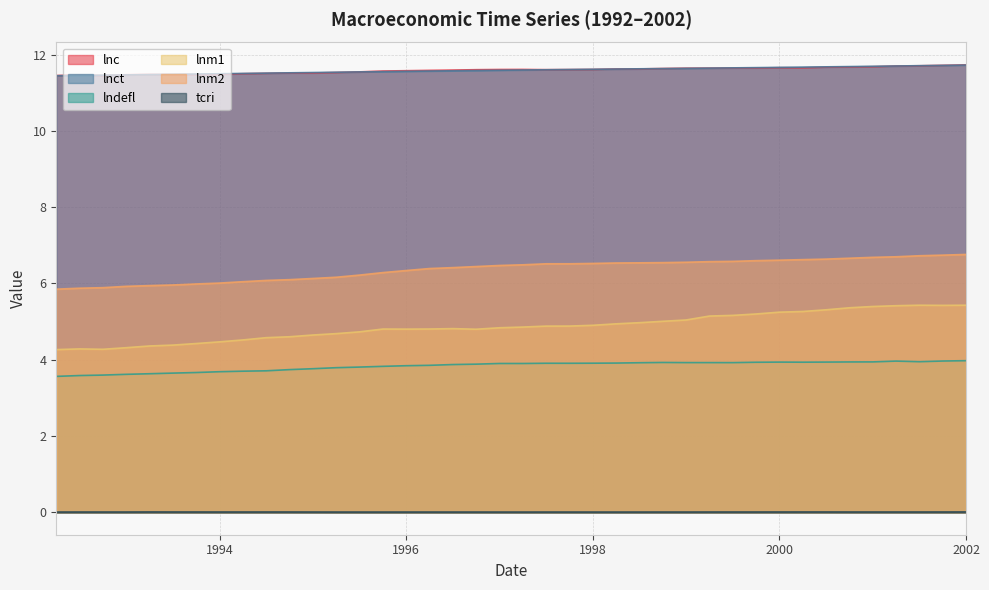

What is the sum of all lnct values?

463.4